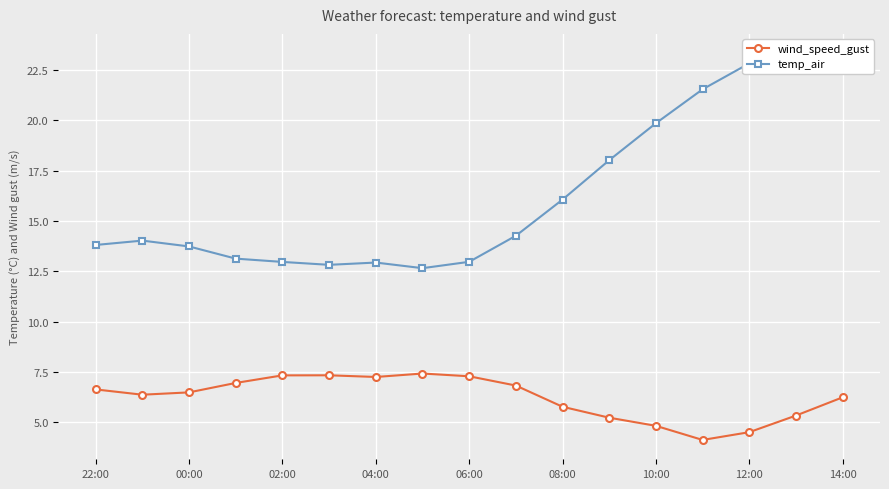

True or false: wind_speed_gust has a value of 3.5 at 22:00.

False